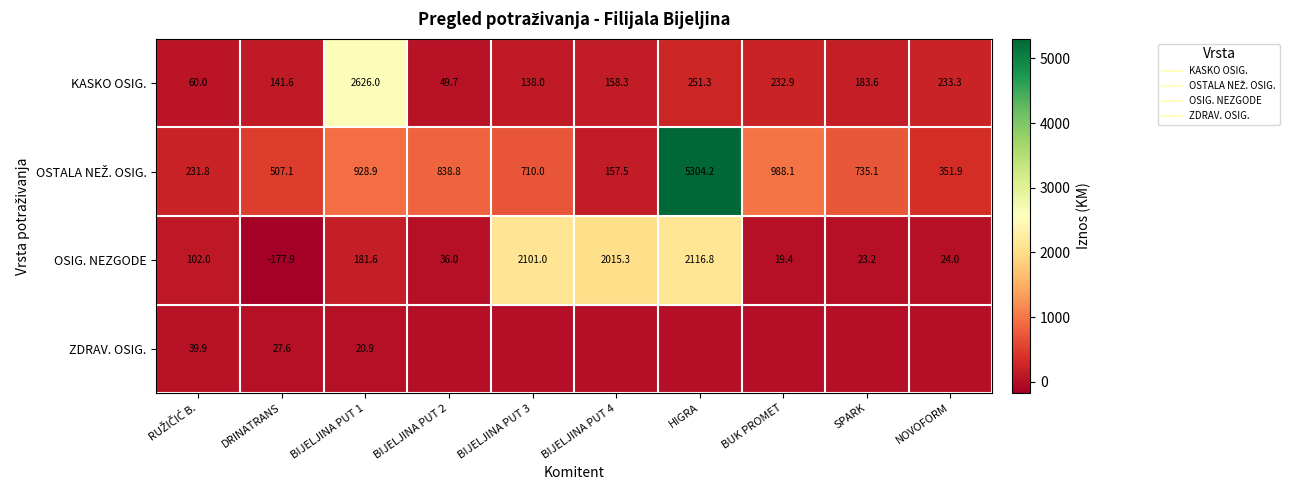

At which label does OSTALA NEŽ. OSIG. reach its minimum?

BIJELJINA PUT 4